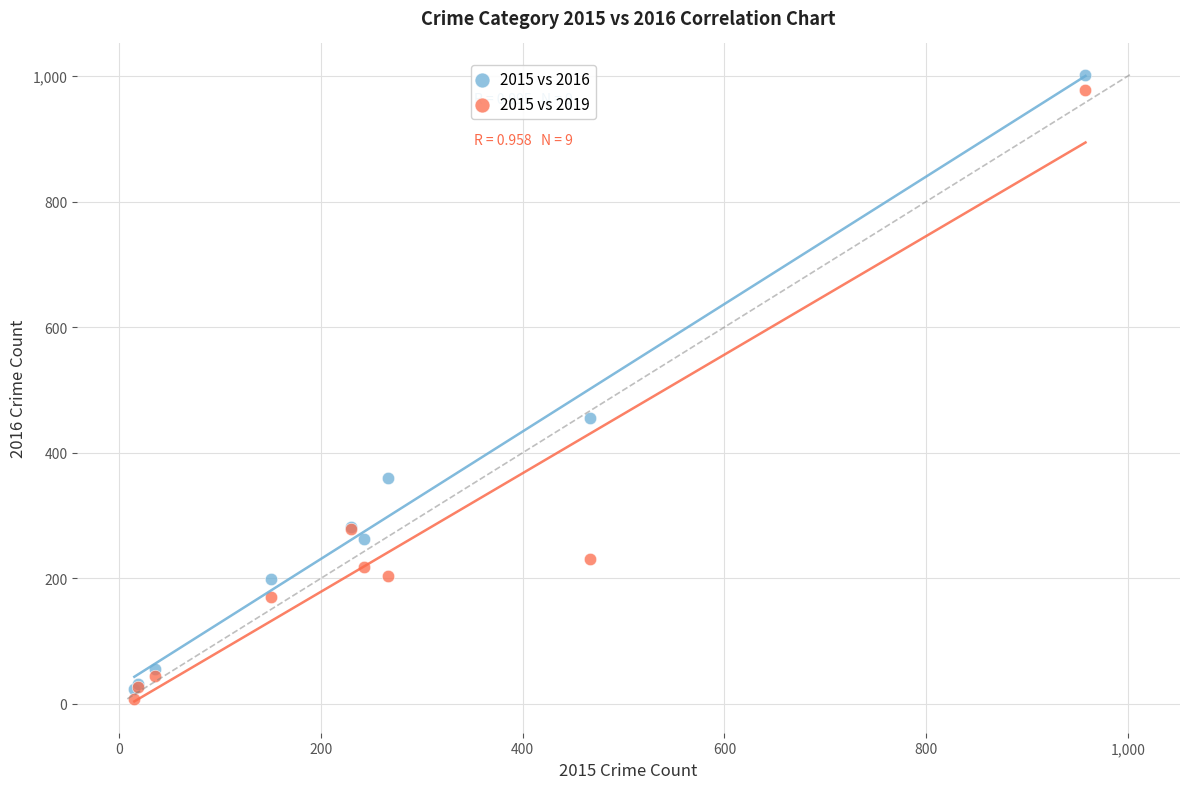

Which series reaches the minimum Y coordinate?

2015 vs 2019